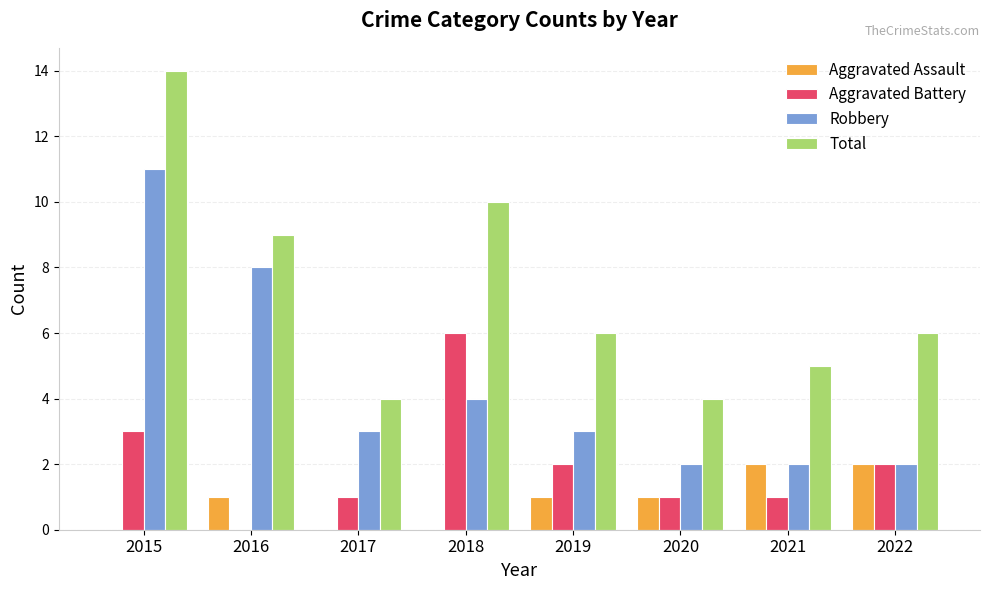

Which series changed the most between 2016 and 2020?

Robbery